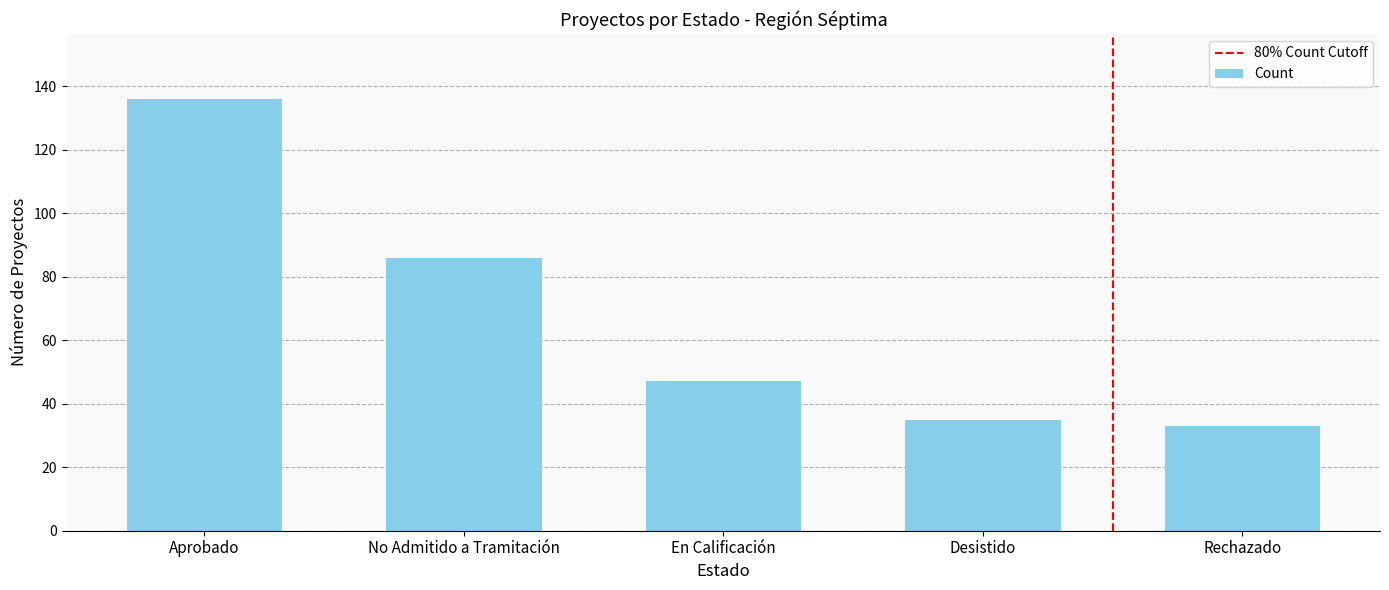

Reading left to right, extract all data points from this chart.

Aprobado=136	No Admitido a Tramitación=86	En Calificación=47	Desistido=35	Rechazado=33